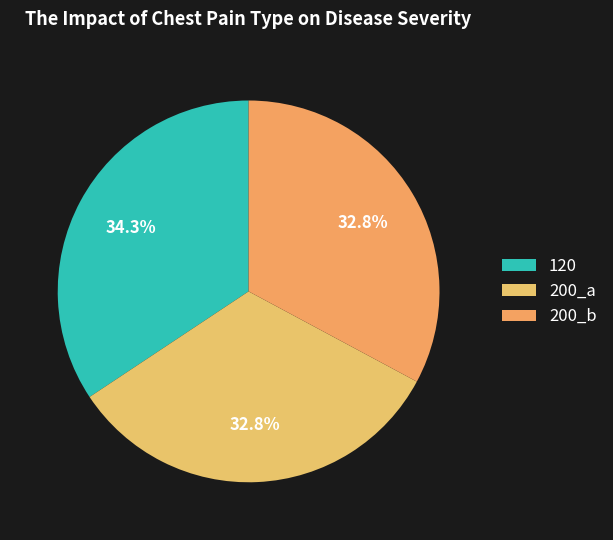

Count the number of slices in the pie.

3